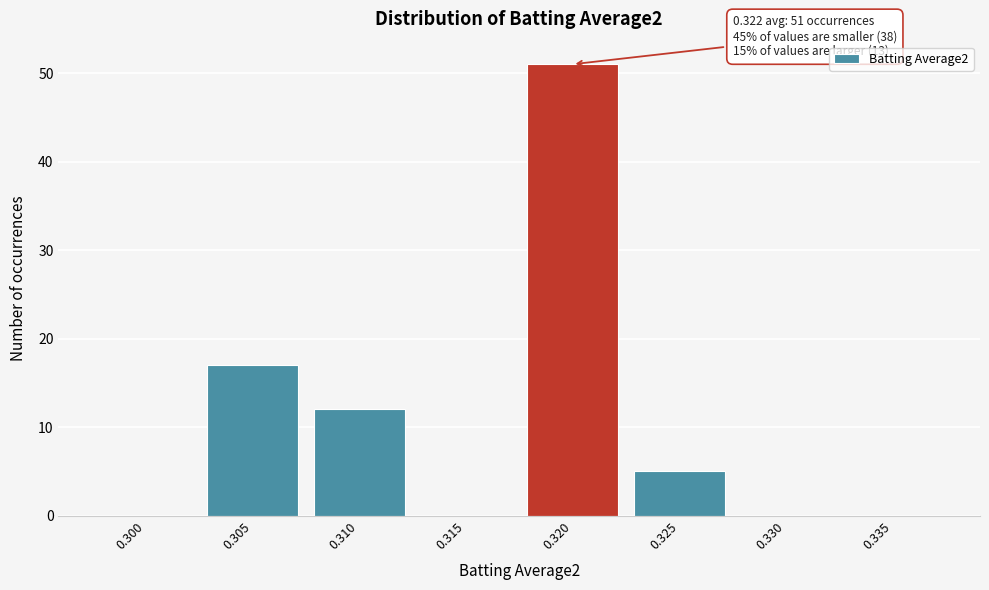

Reading right to left, list all the values displayed in this chart.

0.335=0	0.330=0	0.325=5	0.320=51	0.315=0	0.310=12	0.305=17	0.300=0